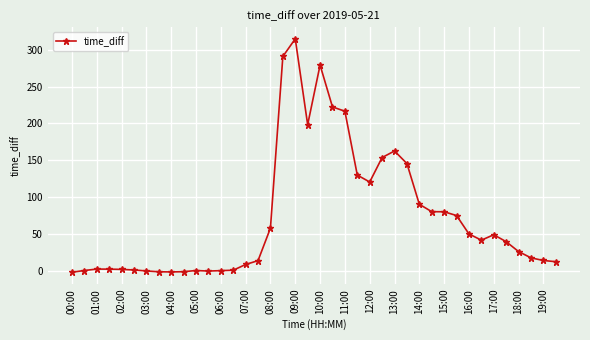

How many values exceed 39?

20